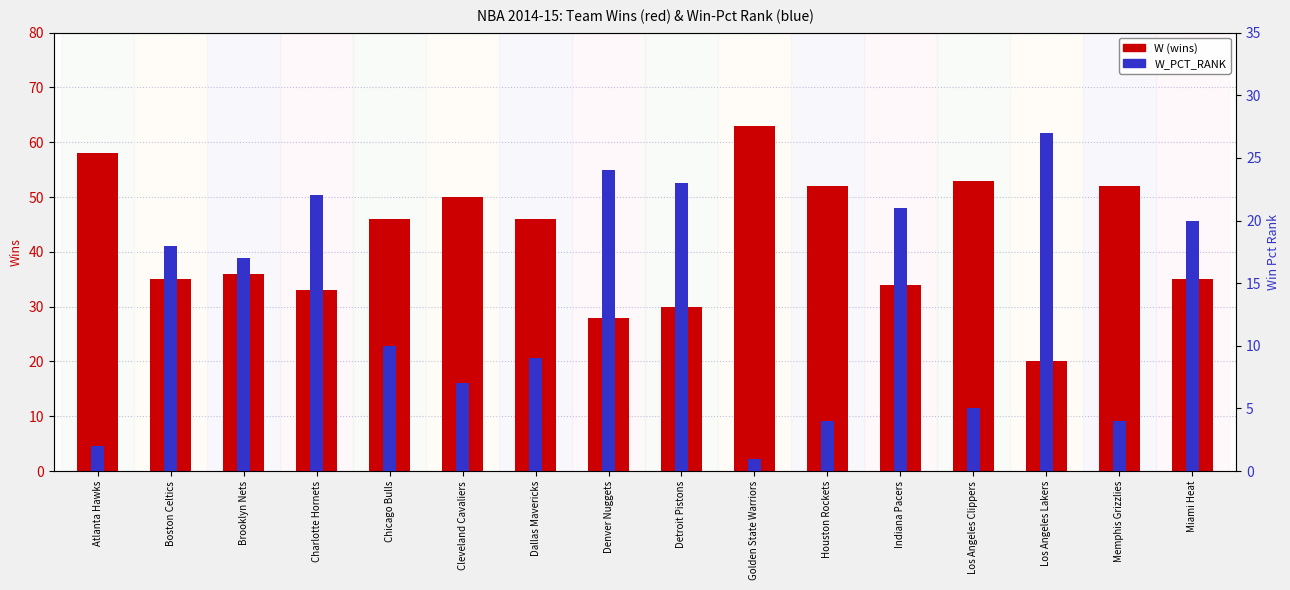

True or false: W_PCT_RANK has a value of 9 at Dallas Mavericks.

True